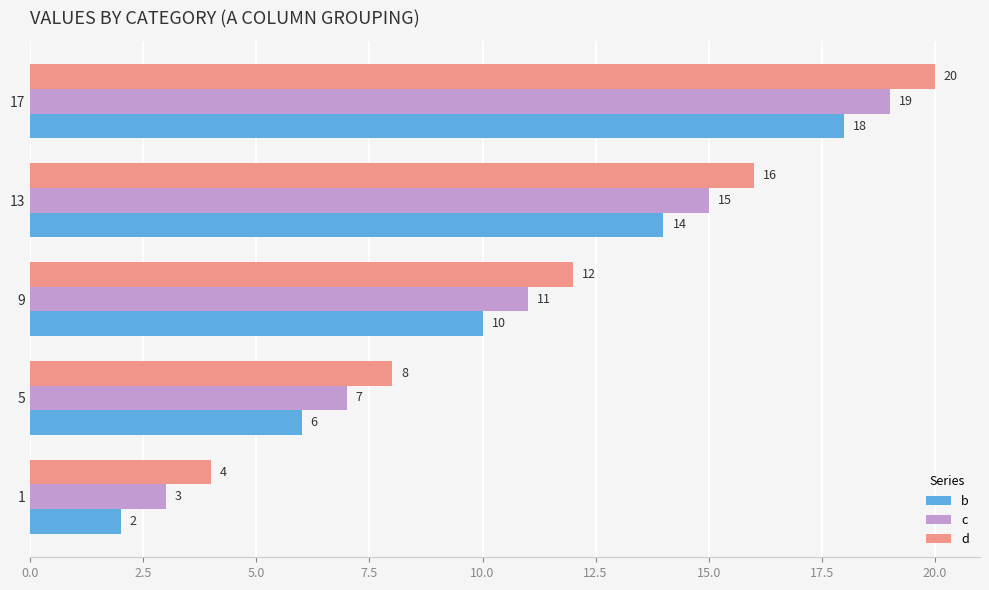

How many categories are shown in the chart?

5